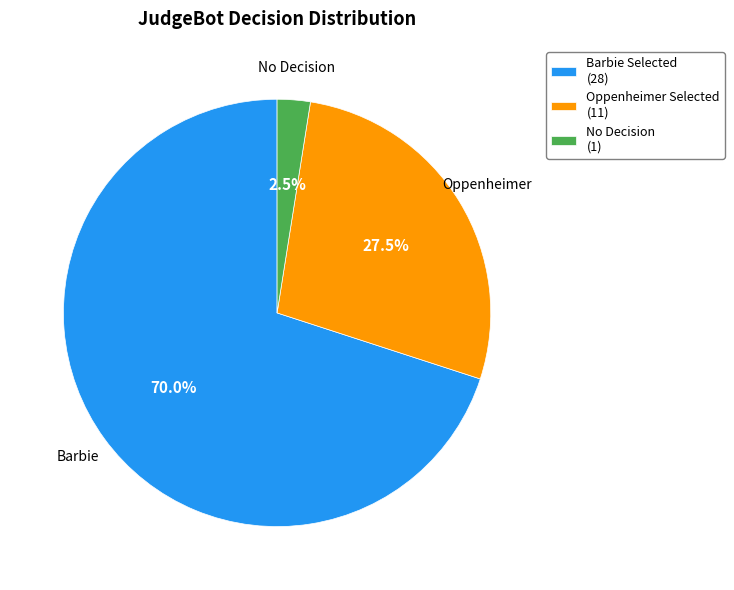

What percentage is NOT represented by Oppenheimer Selected (11)?

72.5%